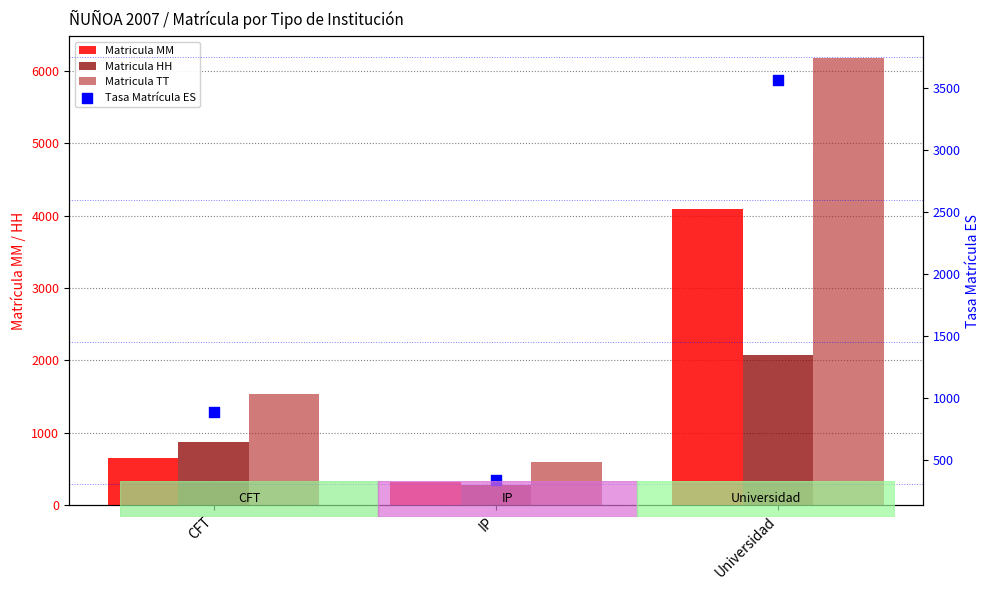

What are all the series names shown in the legend?

Matricula MM, Matricula HH, Matricula TT, Tasa Matrícula ES